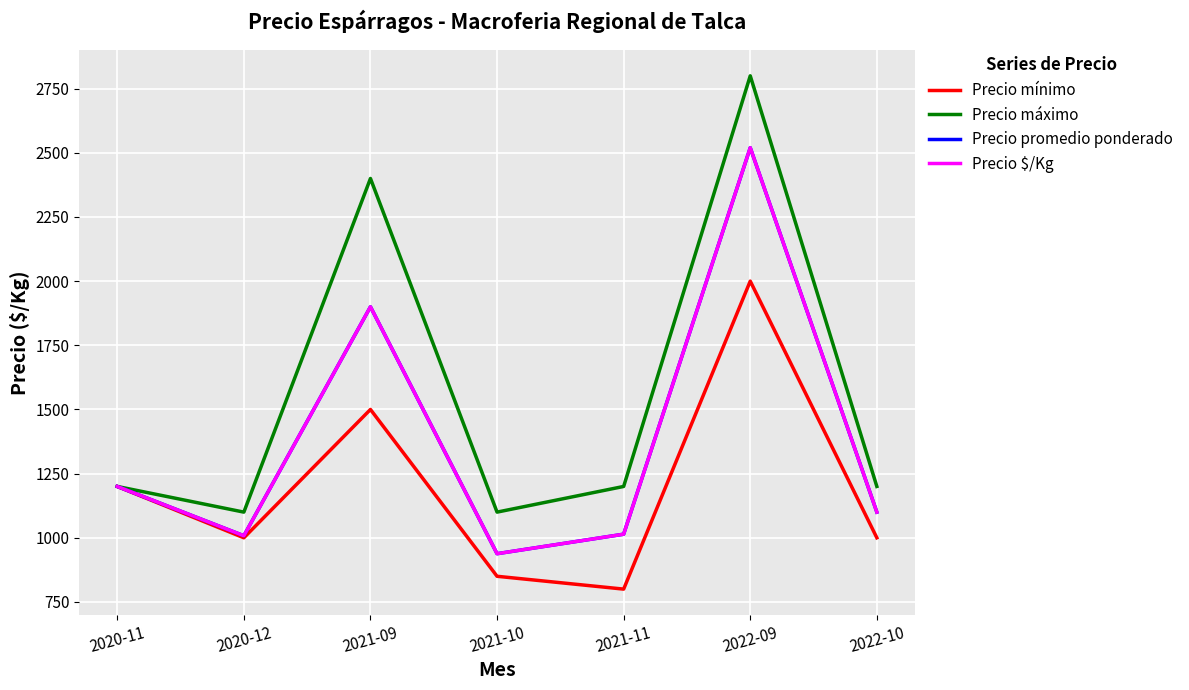

The Precio mínimo series shows 1200 at 2020-11. True or false?

True